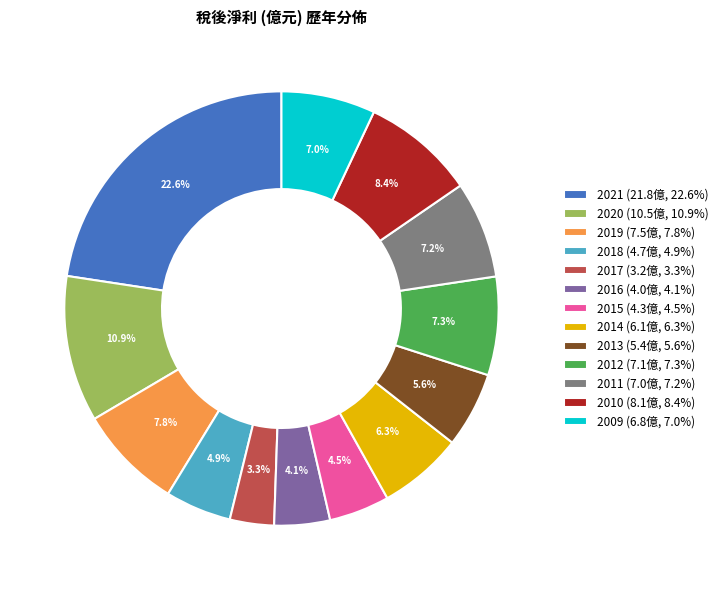

How much of the chart is everything except 2014?

93.7%